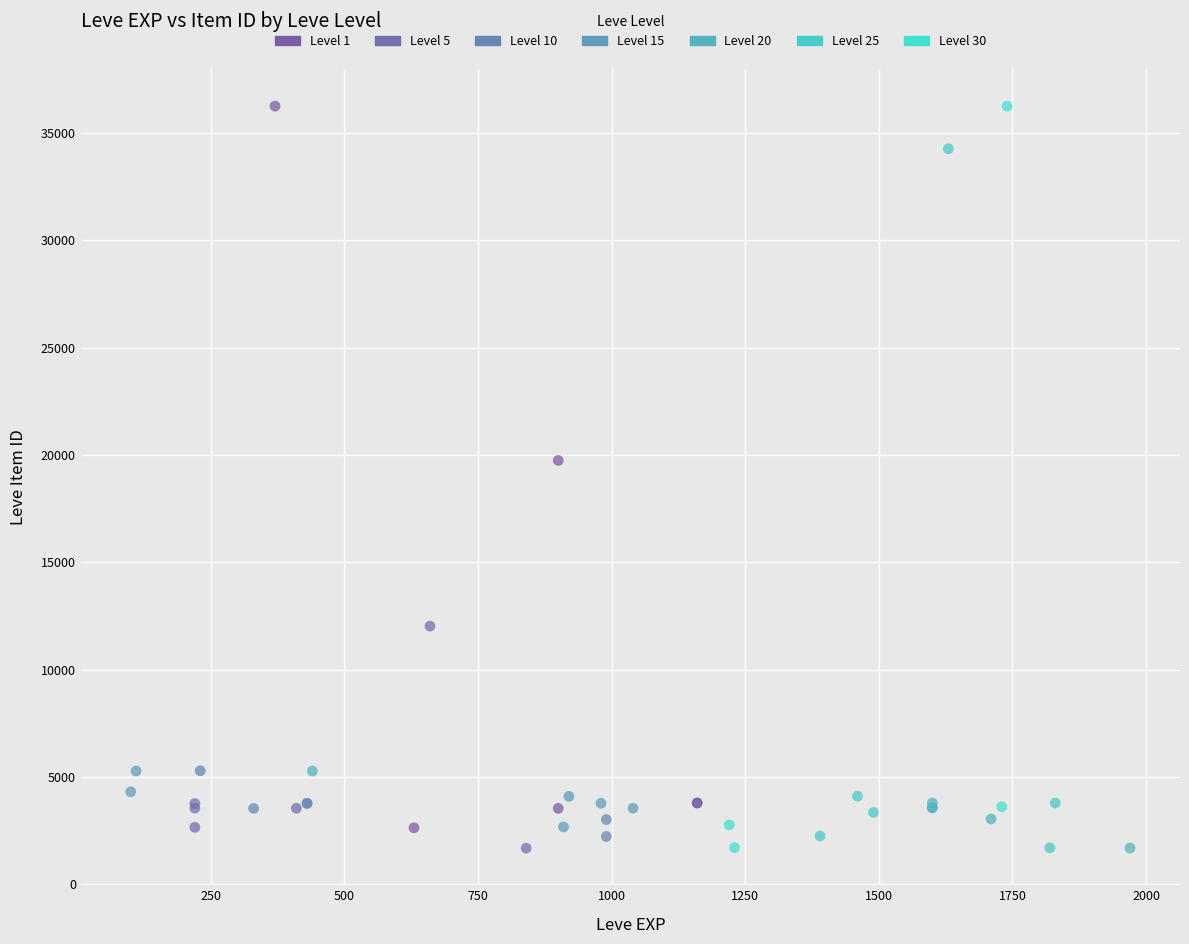

What are all the series names shown in the legend?

Level 1, Level 5, Level 10, Level 15, Level 20, Level 25, Level 30